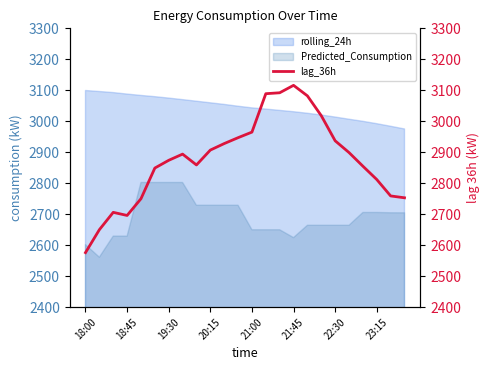

True or false: rolling_24h and Predicted_Consumption cross at least once.

False